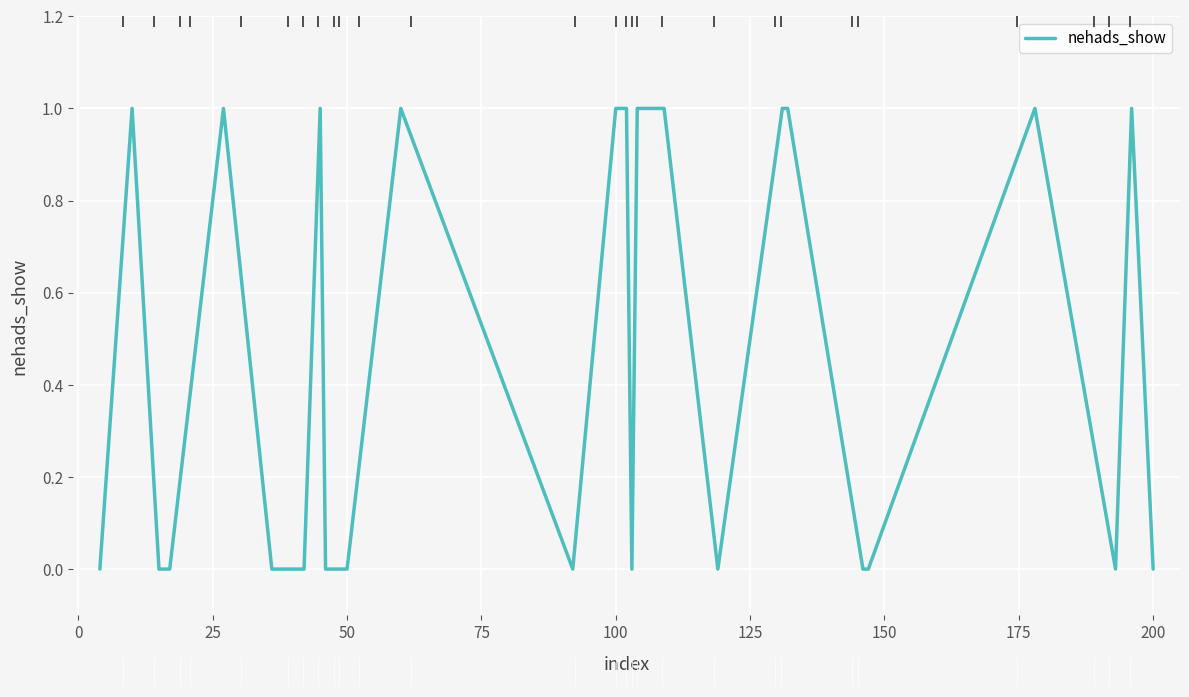

How many data points does each series have?

27